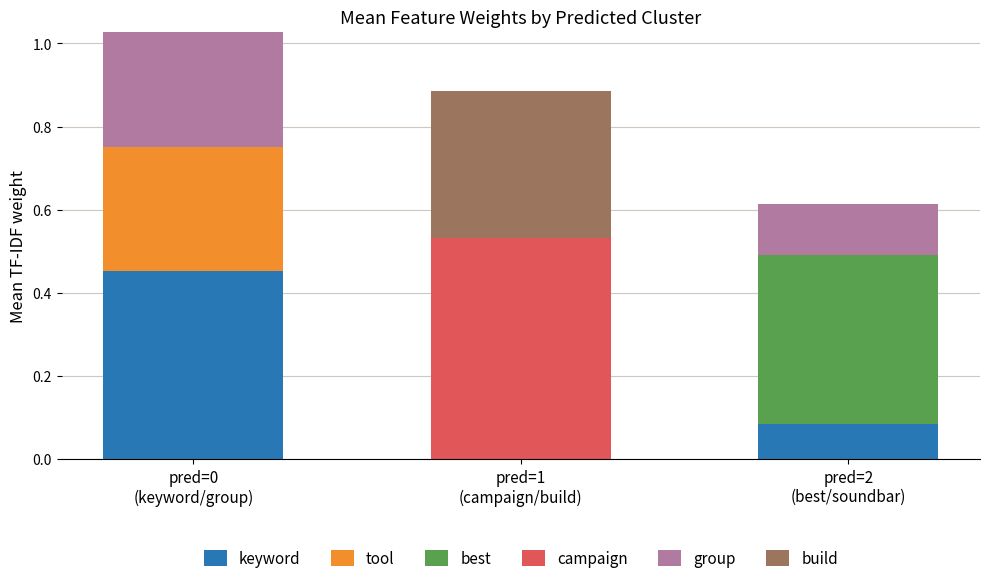

Count the number of categories in the chart.

3